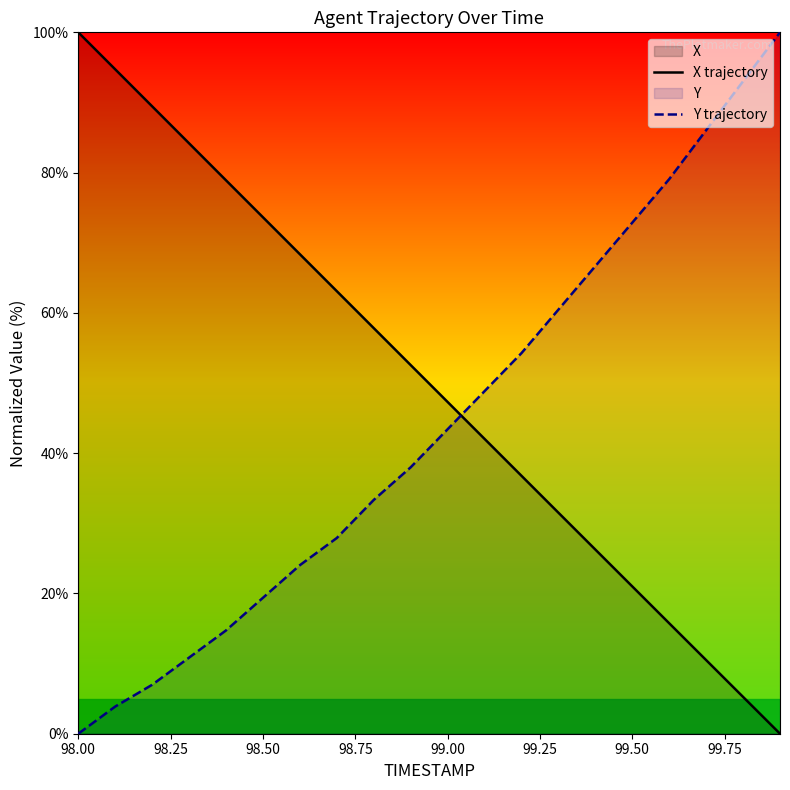

Reading left to right, transcribe all the data shown in this chart.

X trajectory: 100.0	94.7	89.5	84.2	78.9	73.6	68.4	63.1	57.8	52.6	47.3	42.0	36.8	31.5	26.3	21.0	15.7	10.5	5.2	0.0
Y trajectory: 0.0	3.9	7.0	10.9	14.7	19.4	24.0	27.9	33.3	38.0	43.4	48.8	54.3	60.5	66.7	72.9	79.1	86.0	93.0	100.0